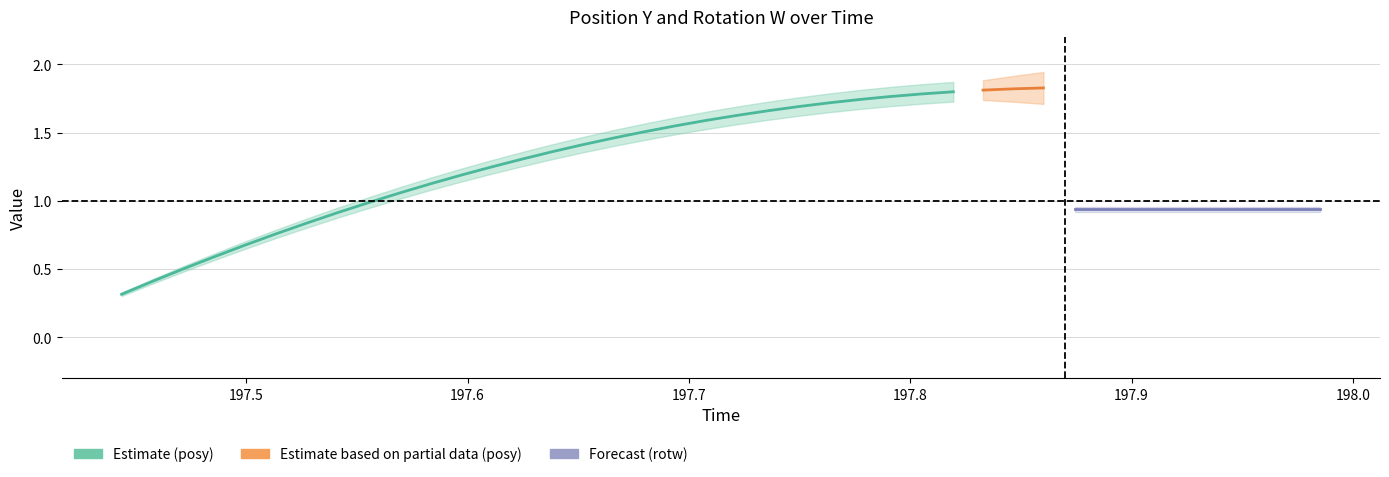

After their last crossing, which series has the higher values: rotw or posy?

posy